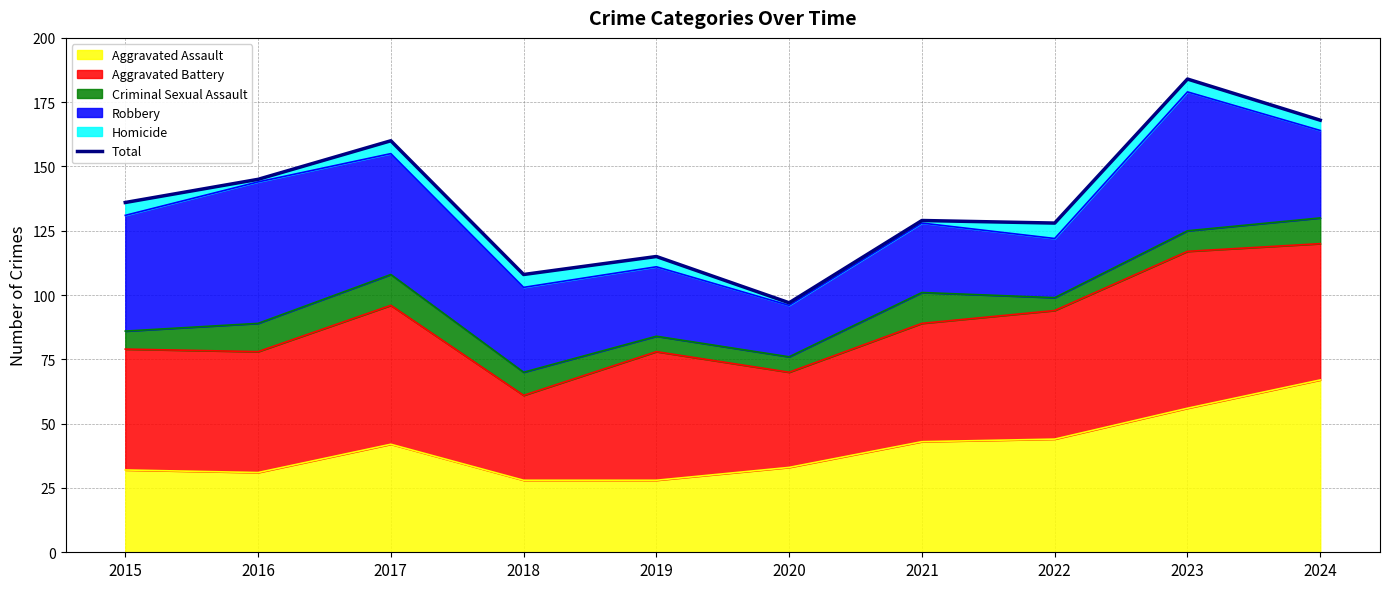

How many data points are less than 136?

5